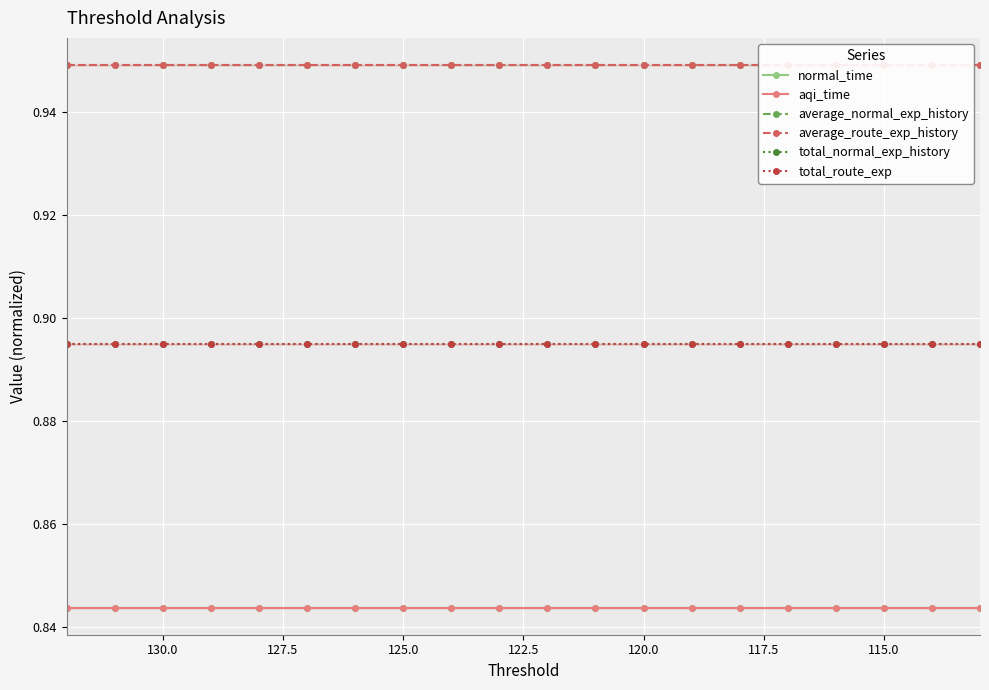

True or false: aqi_time and total_normal_exp_history cross at least once.

False